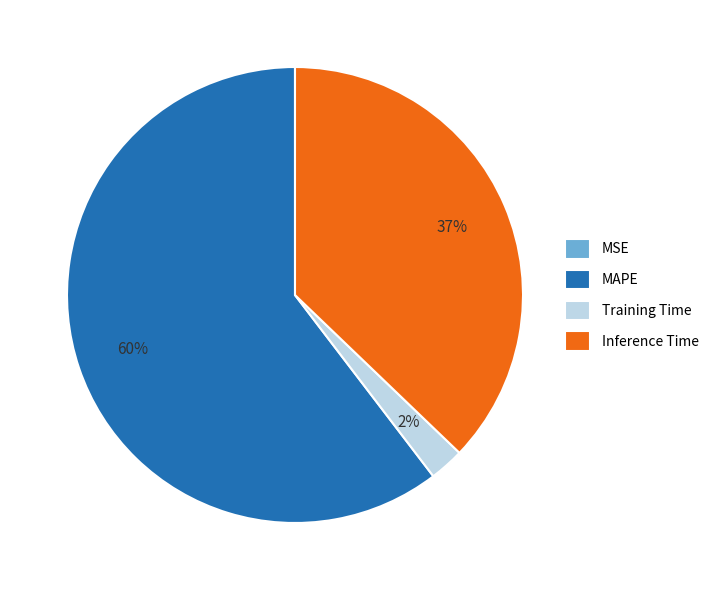

Does any single category account for the majority?

Yes